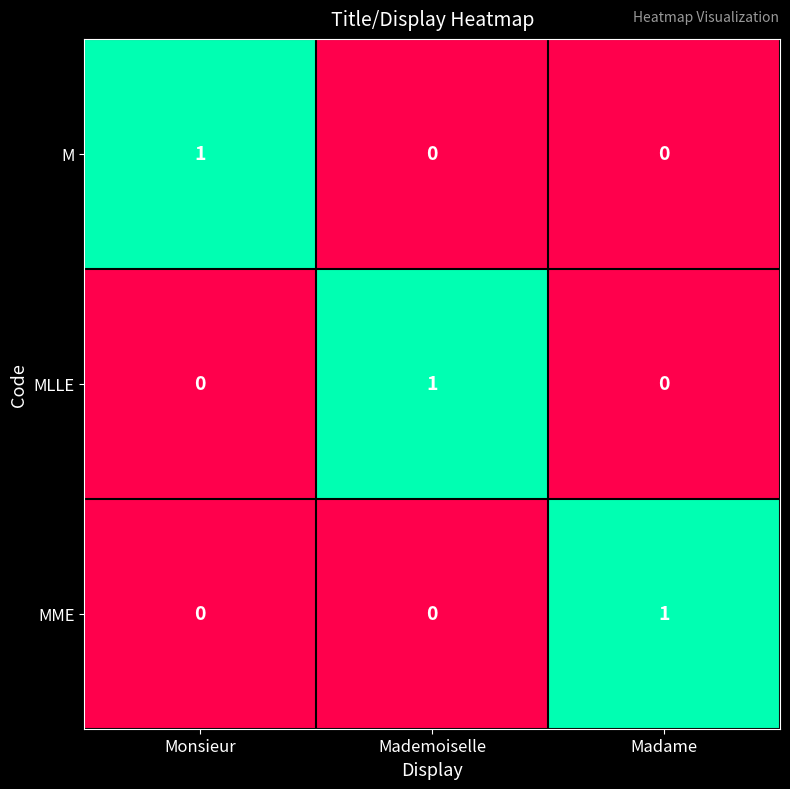

At how many categories does at least one series exceed 0?

3